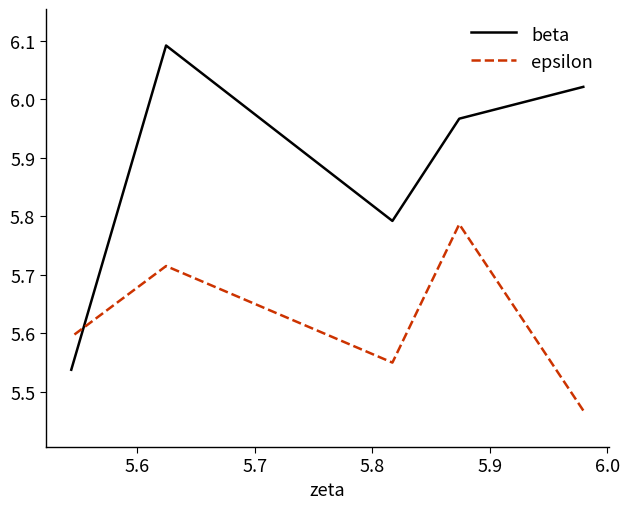

What is the spread (max minus min) of values at 5.6?

0.2